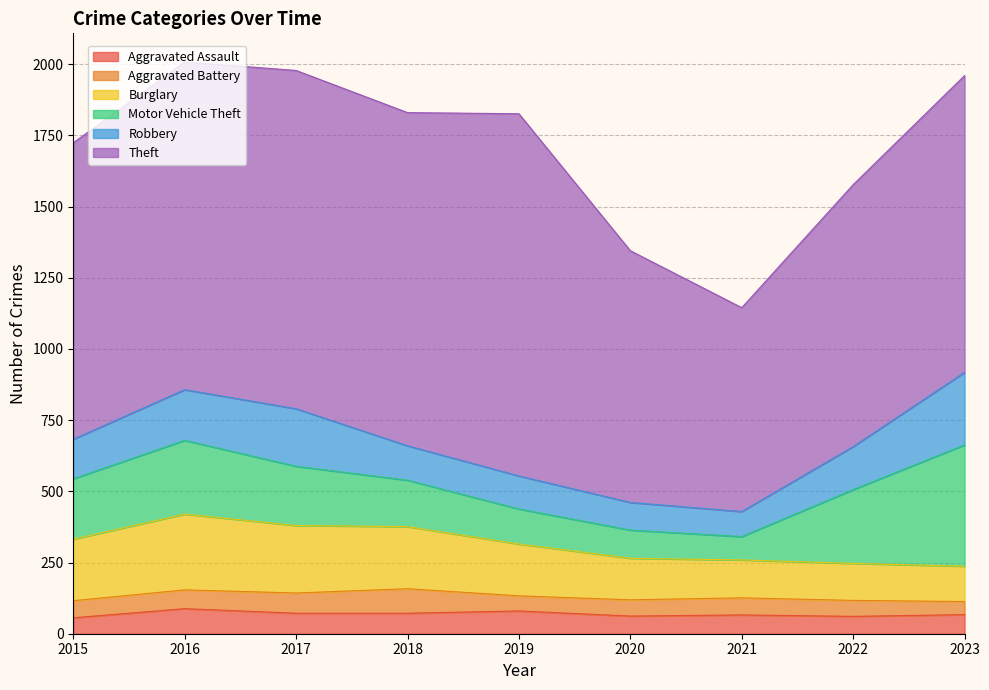

Is the value of Burglary at 2023 greater than the value of Aggravated Assault at 2016?

Yes